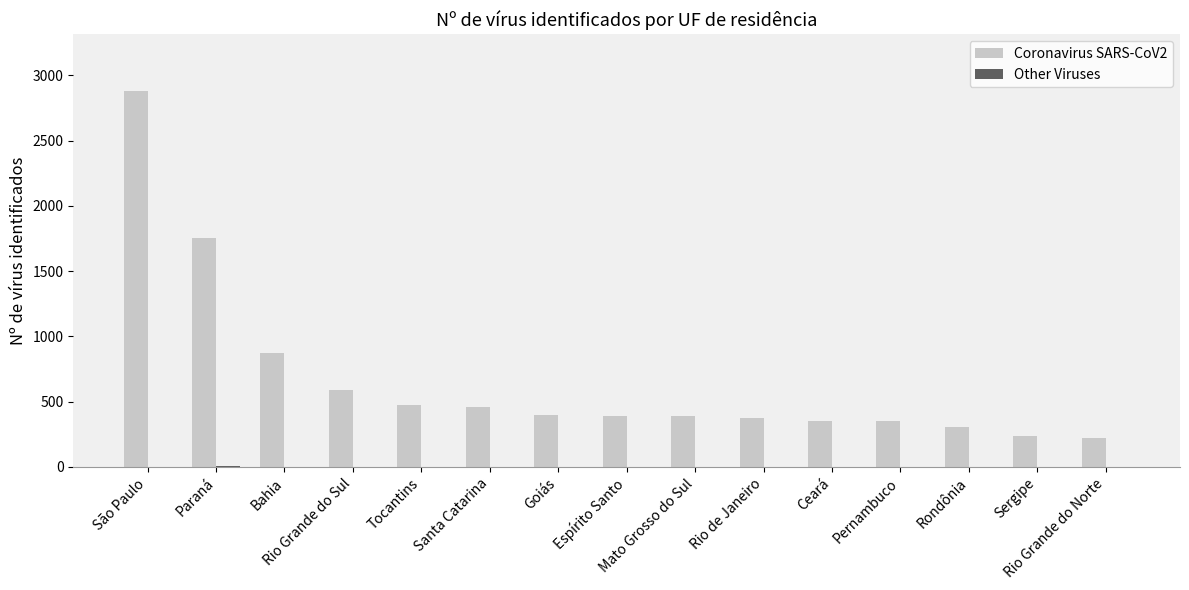

What is the maximum value shown in the chart?

2883